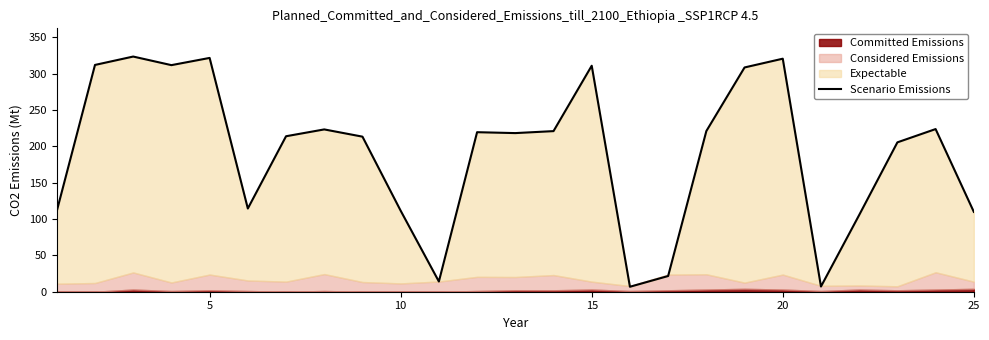

Reading right to left, transcribe all the data shown in this chart.

109.9	223.8	205.5	105.6	7.2	320.6	308.5	221.0	21.6	6.8	310.9	220.9	218.2	219.5	14.1	111.4	213.3	223.3	213.9	114.5	321.6	311.7	323.5	312.0	111.0